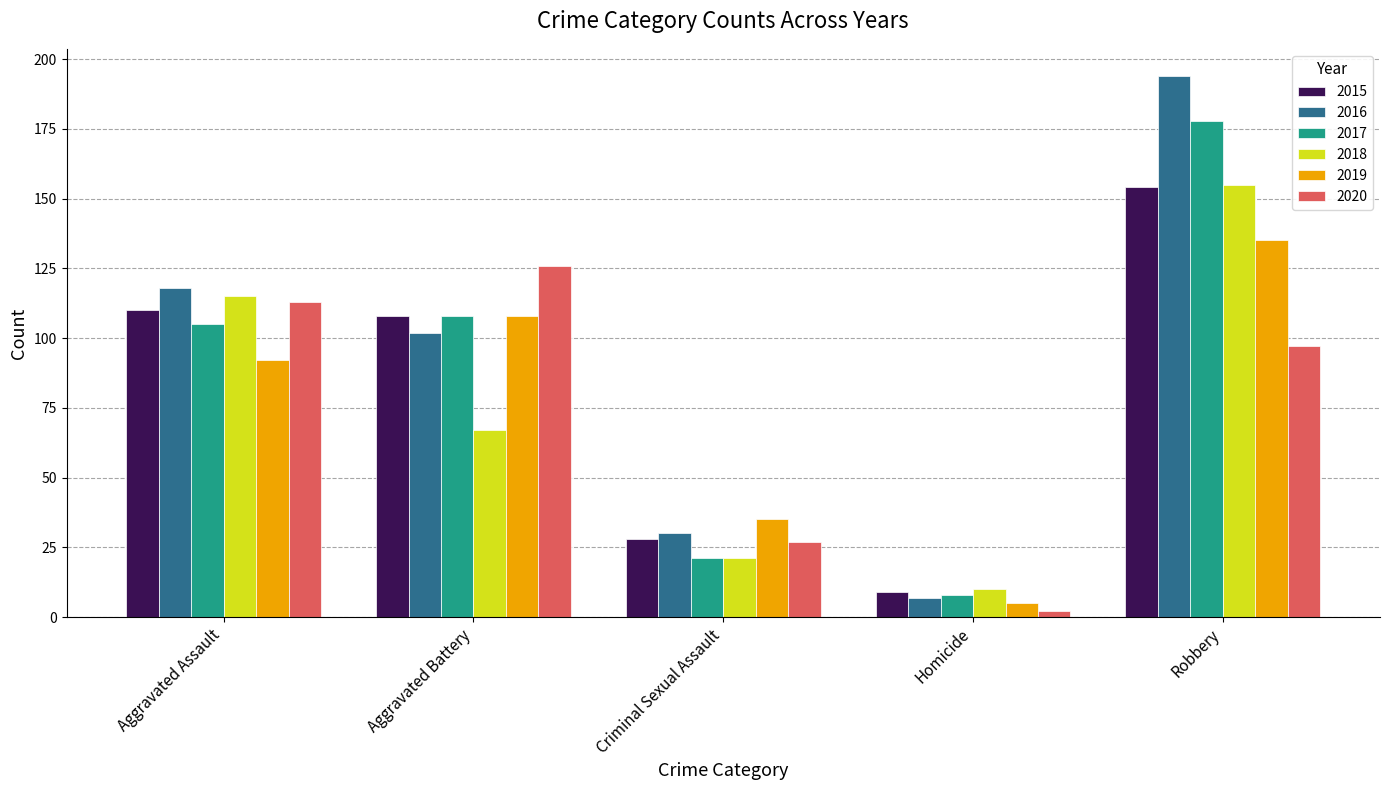

Is it true that 2016 equals 30 at Aggravated Battery?

False